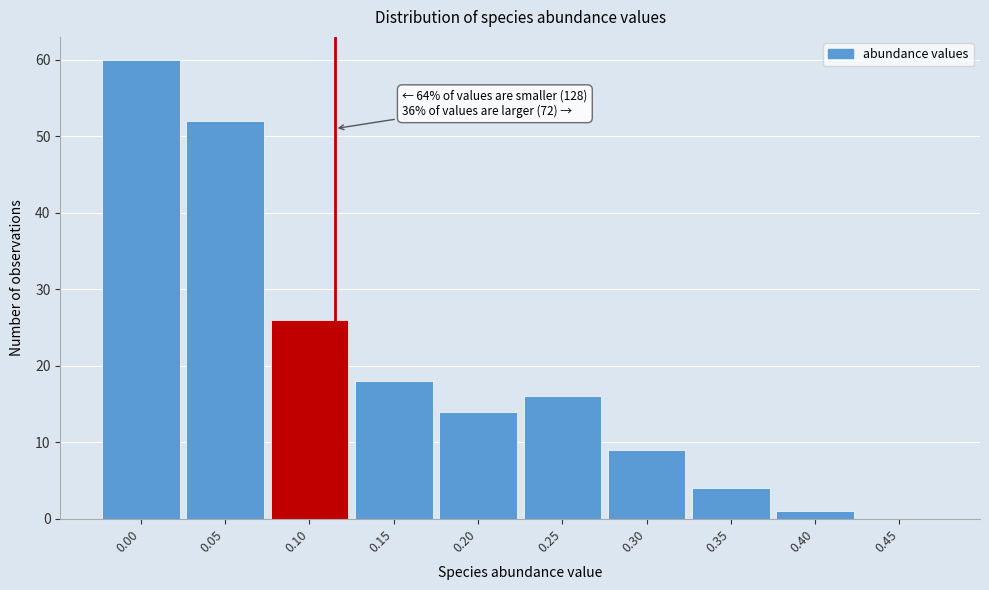

Reading left to right, what are all the values shown in this chart?

0.00=60	0.05=52	0.10=26	0.15=18	0.20=14	0.25=16	0.30=9	0.35=4	0.40=1	0.45=0